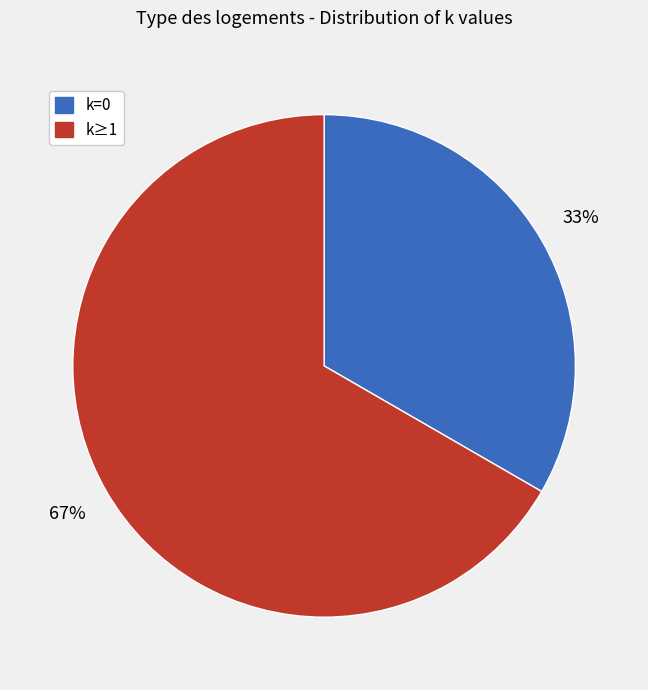

To the nearest percent, what is the average slice percentage?

50%